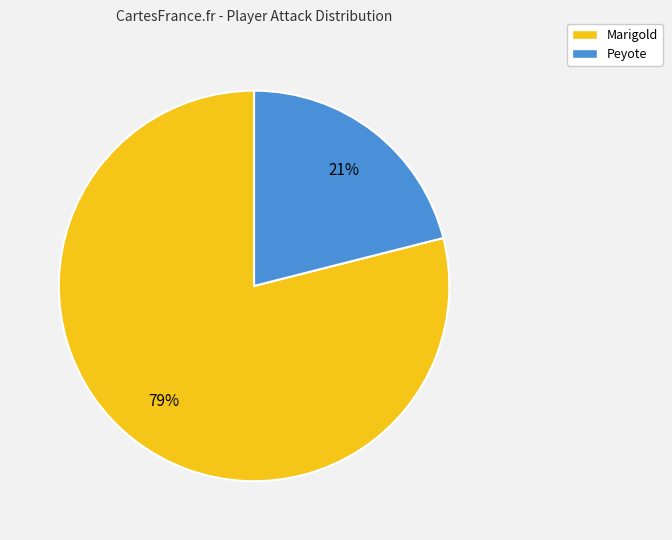

What is the ratio of the value at Peyote to the value at Marigold?

0.3